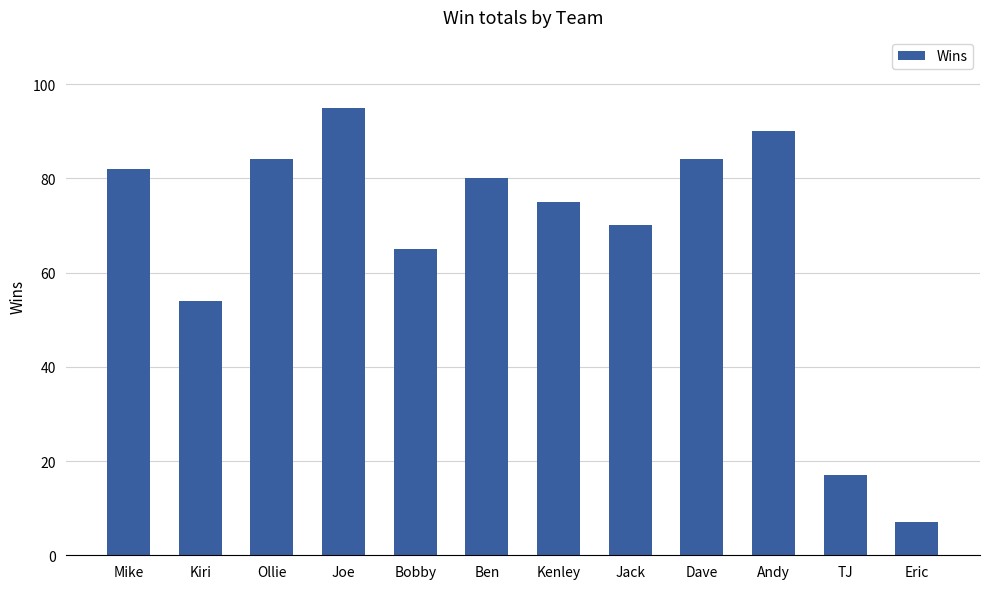

How many bars are there in total?

12